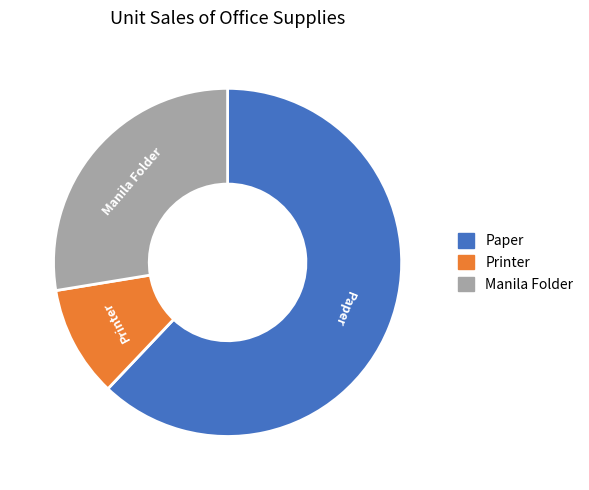

Rank the categories by value from lowest to highest.

Printer, Manila Folder, Paper